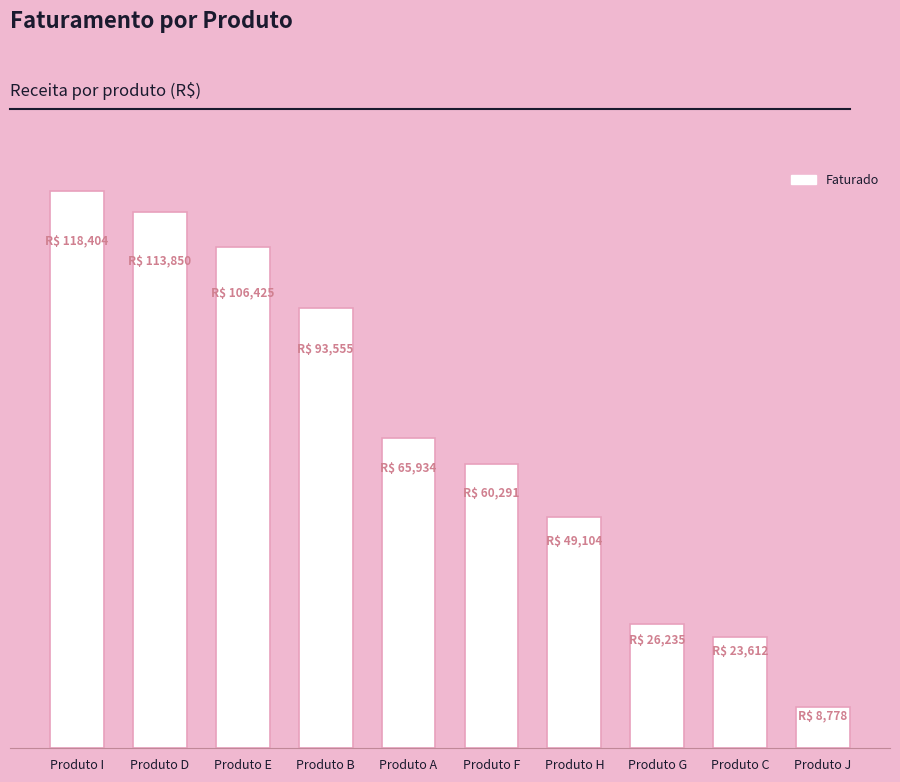

What is the minimum value shown in the chart?

8778.0